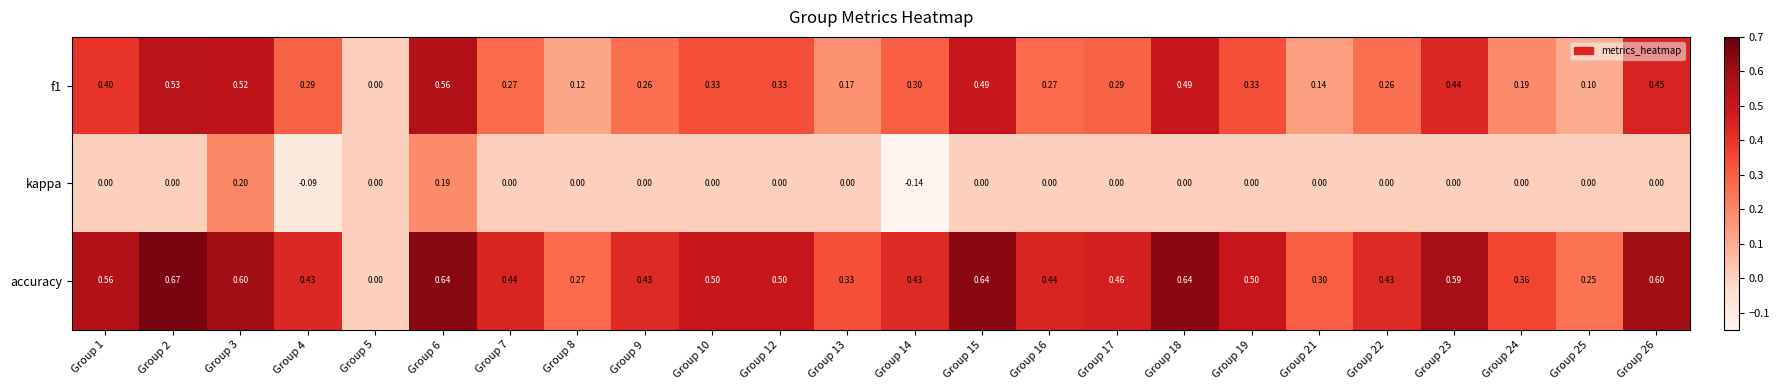

Which series changed the most between Group 4 and Group 12?

kappa